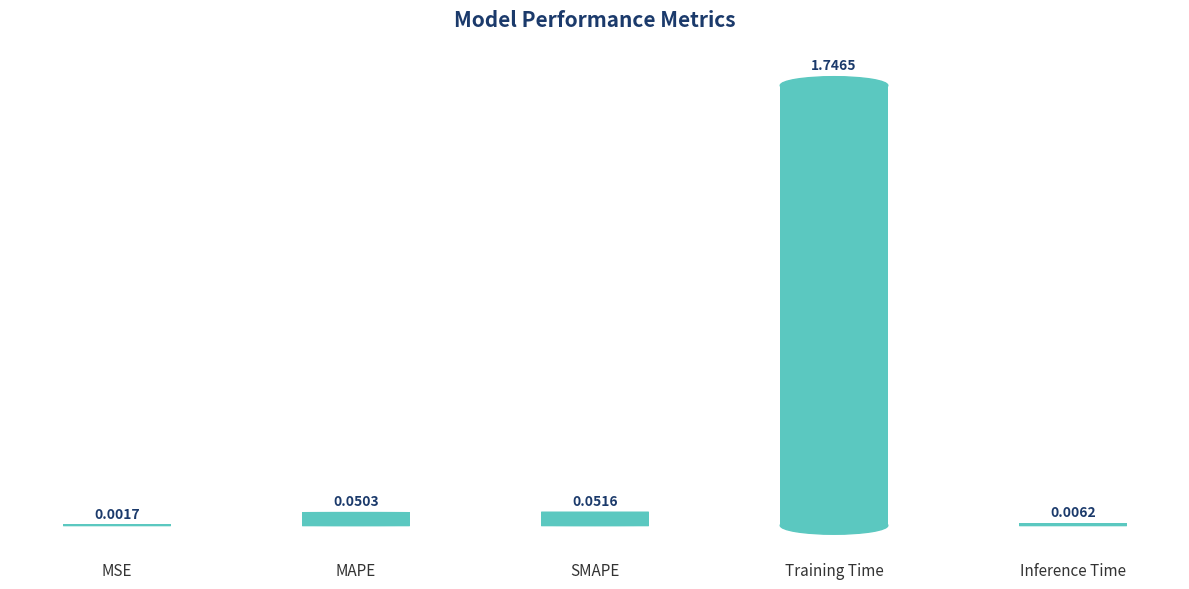

What is the sum of all values?

1.9